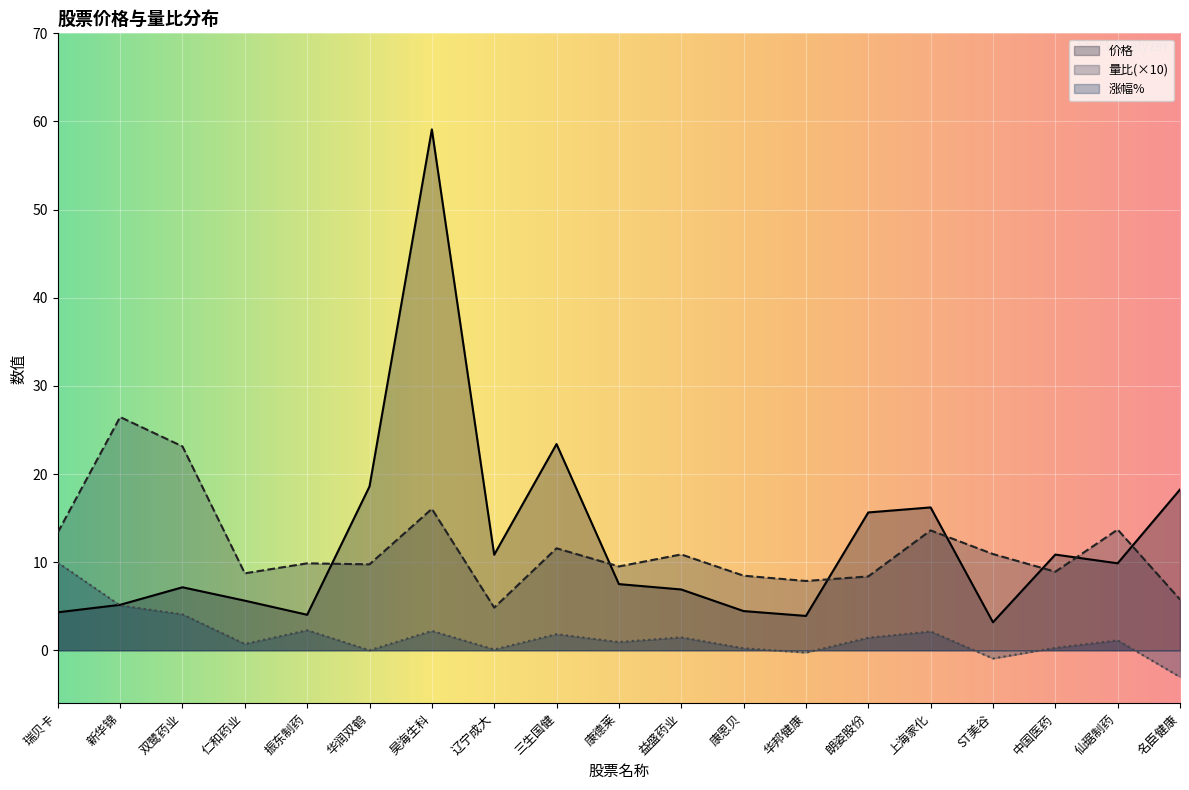

Reading left to right, extract all data points from this chart.

价格: 4.3	5.2	7.2	5.6	4.0	18.6	59.1	10.8	23.4	7.5	6.9	4.5	3.9	15.6	16.2	3.2	10.9	9.9	18.2
量比: 13.4	26.5	23.1	8.7	9.9	9.8	16.0	4.8	11.6	9.5	10.9	8.5	7.9	8.4	13.6	10.9	8.9	13.7	5.8
涨幅%: 9.9	5.1	4.1	0.7	2.3	0.0	2.2	0.1	1.8	0.9	1.5	0.2	-0.3	1.4	2.1	-0.9	0.3	1.1	-3.0